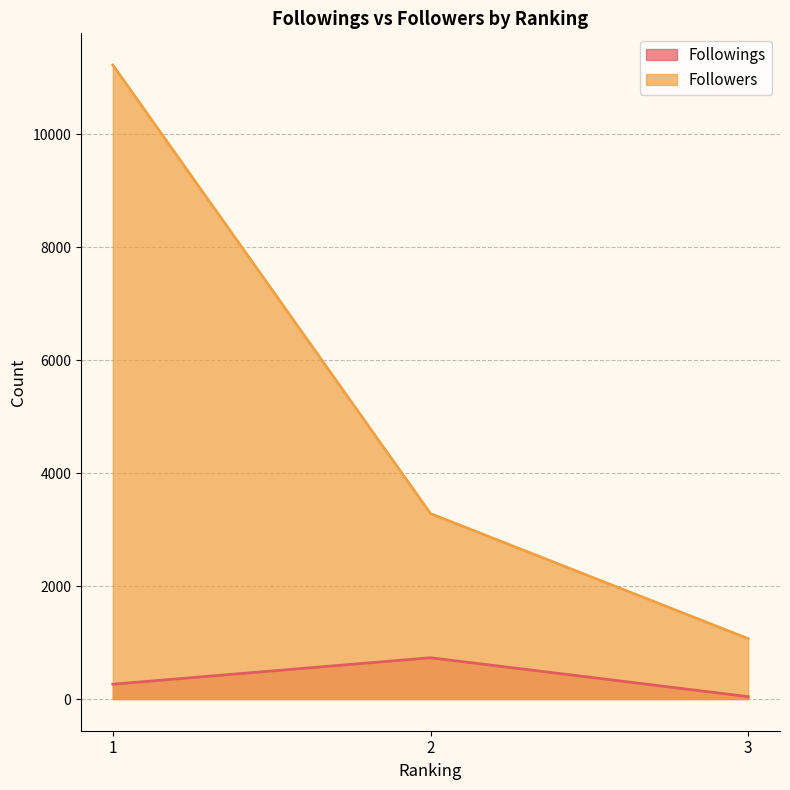

What is the difference between the highest and lowest values at 2?

2553